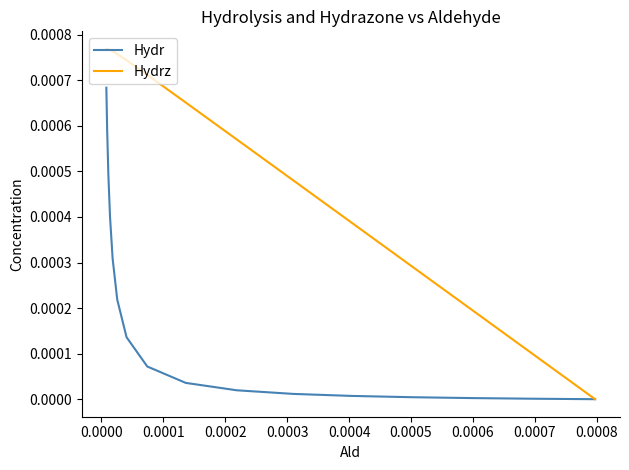

Which series has the widest spread of values?

Hydrz